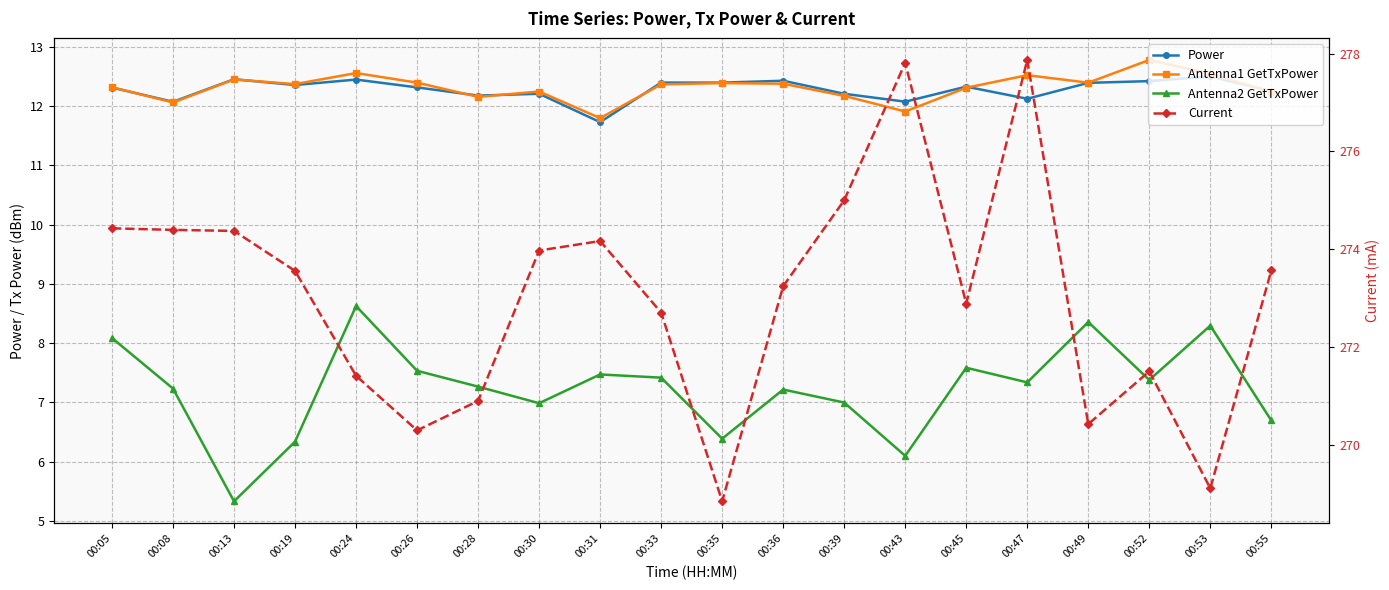

Which has a higher value, 00:49 or 00:30?

00:49